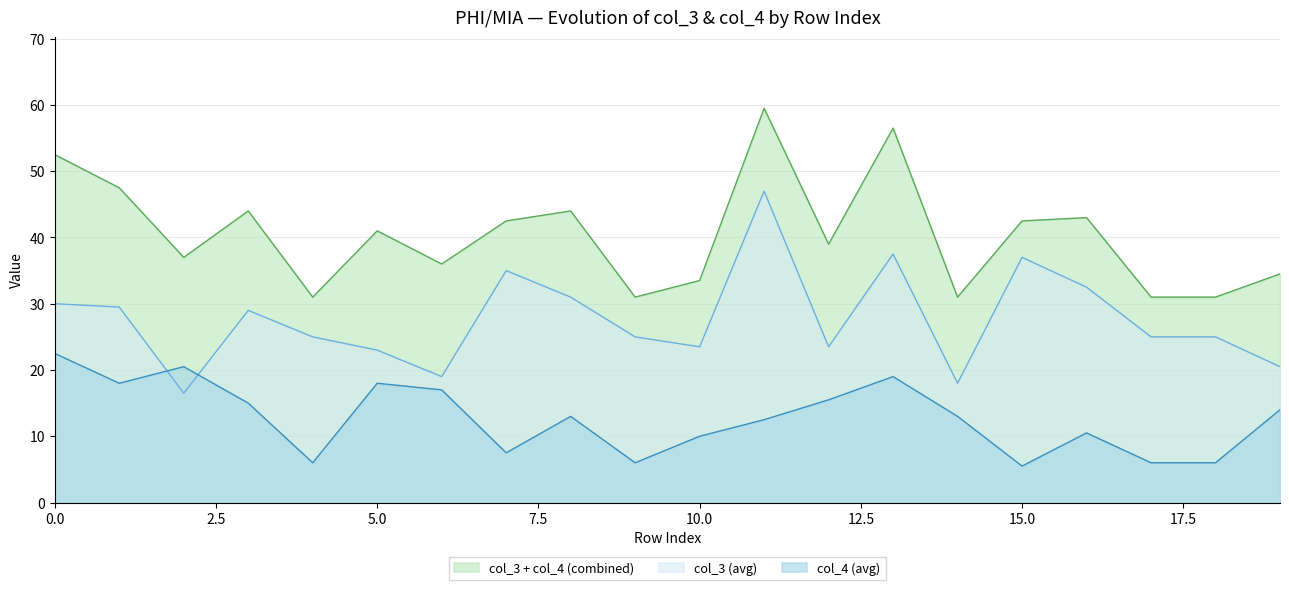

What is the difference between the maximum and minimum values in the col_3 (avg) series?

30.5